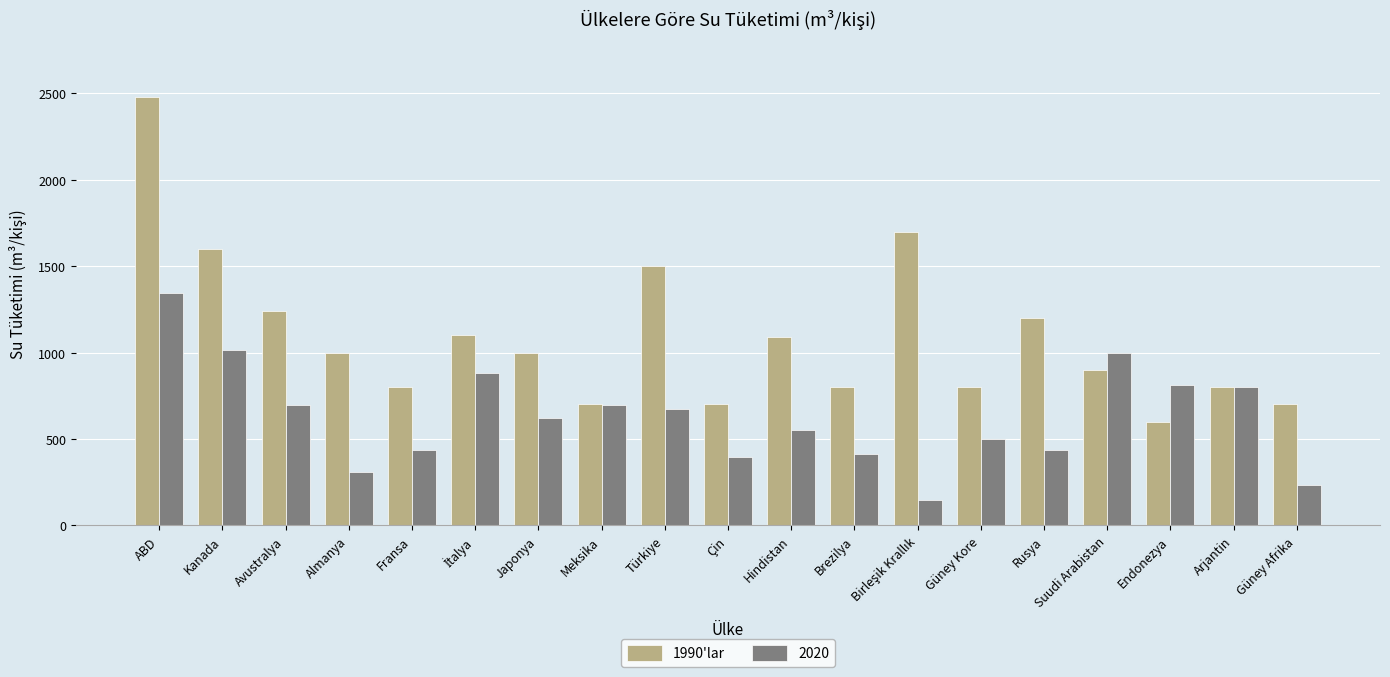

What is the difference between the maximum and minimum values in the 2020 series?

1195.3